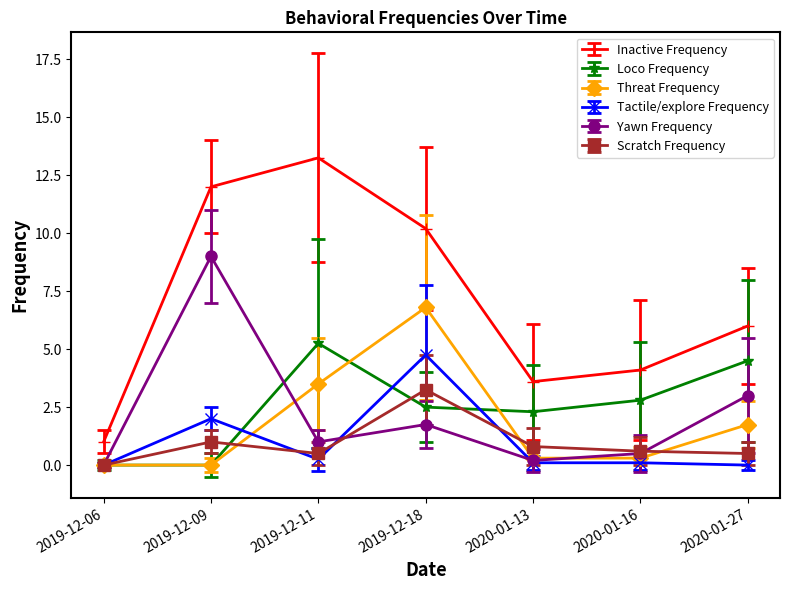

Which category has the highest value in the Scratch Frequency series?

2019-12-18